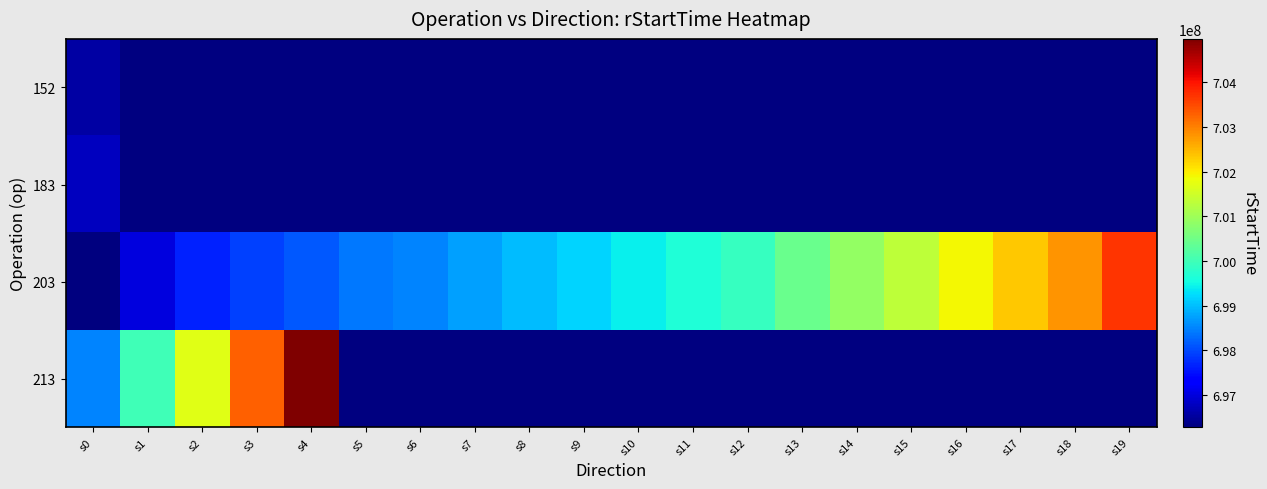

Rank the series by their maximum value, from highest to lowest.

213, 203, 183, 152